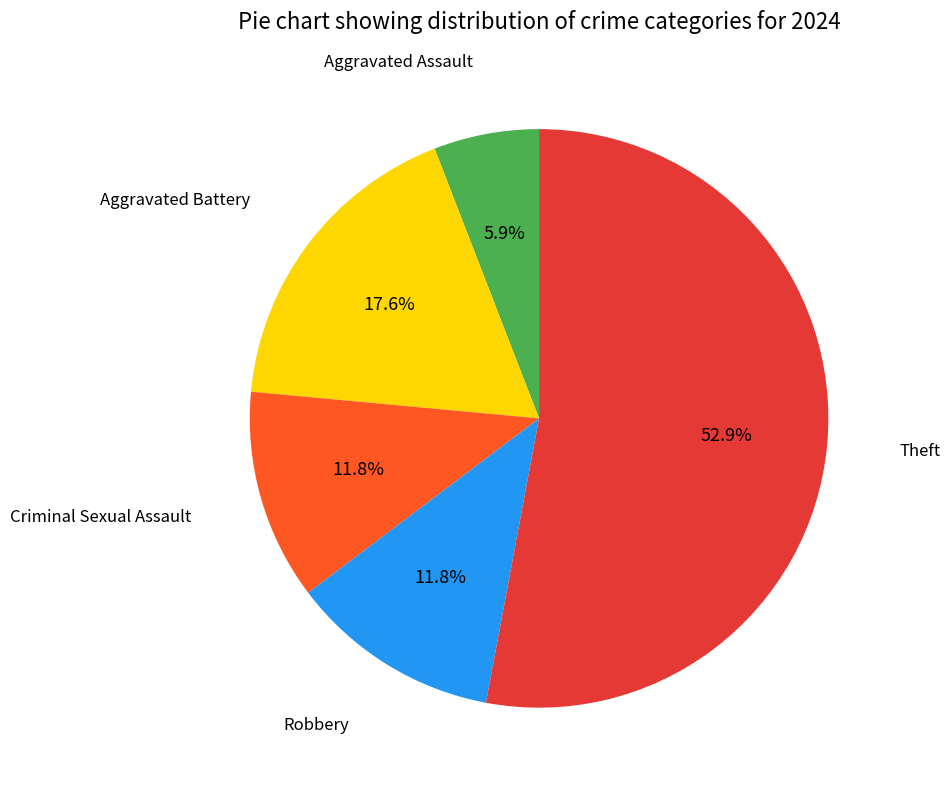

Count the number of slices in the pie.

5